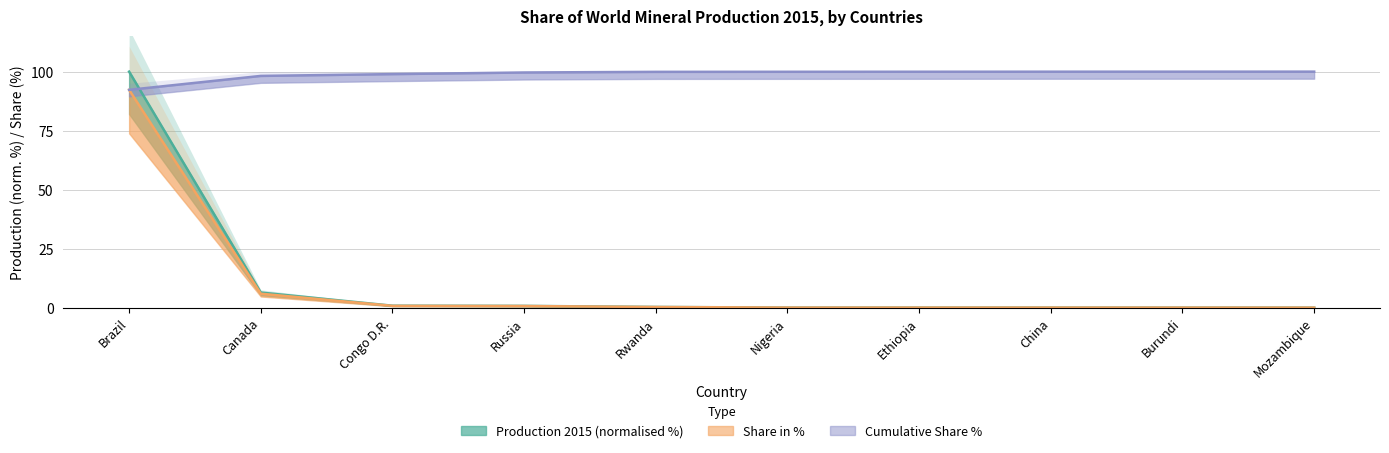

The Share cum. % series shows 100.0 at Ethiopia. True or false?

True